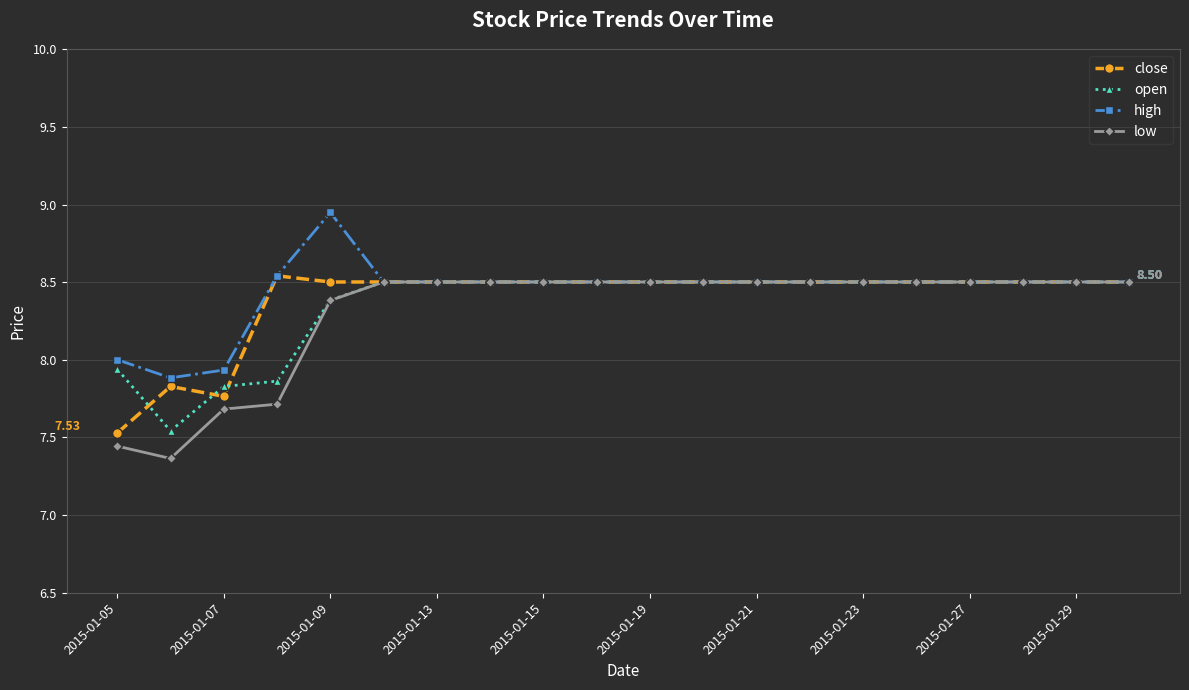

Rank the series by their average value, from lowest to highest.

low, open, close, high